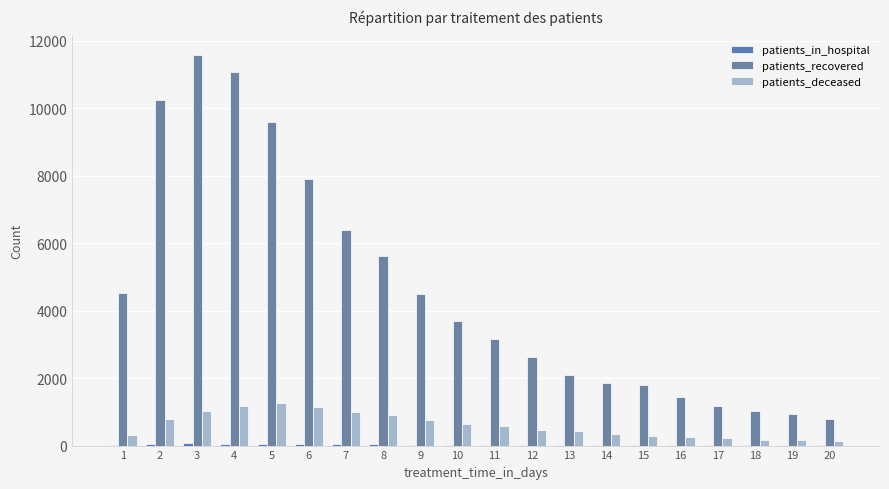

Are the bars horizontal?

No